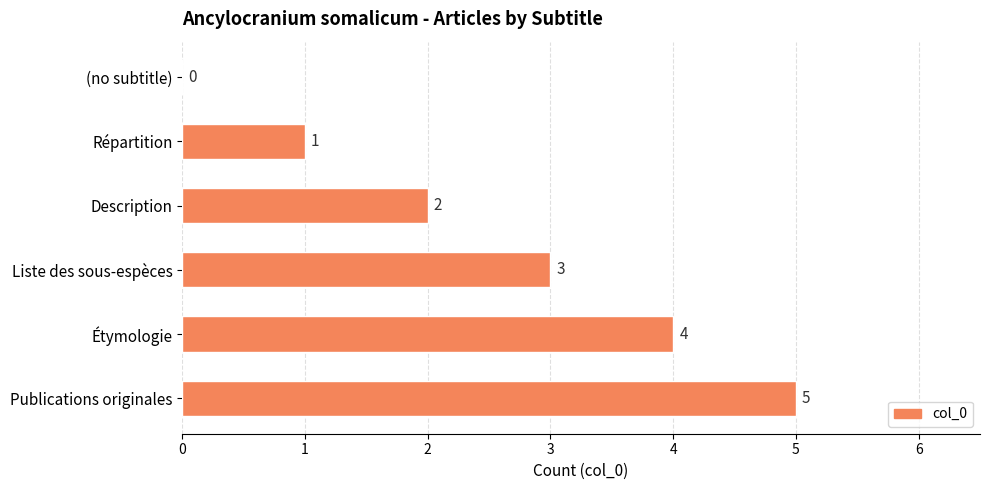

Where is the data nearest to the value 2?

Description